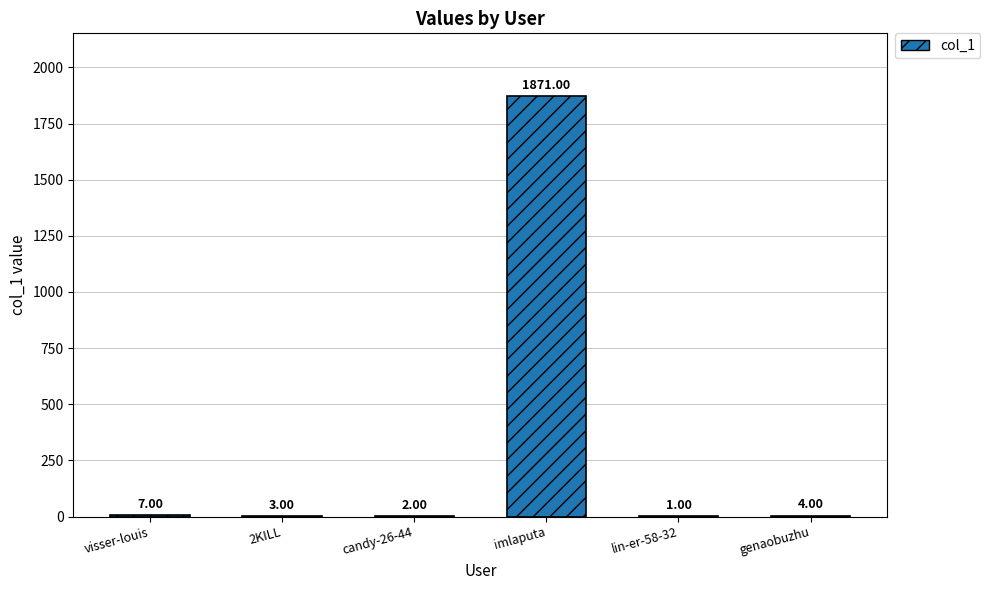

Count the number of data series in this chart.

1